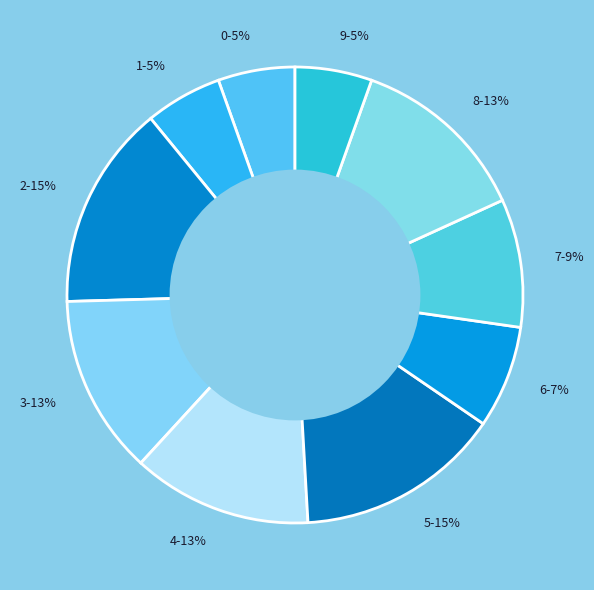

Is it true that 0 is 5% of the pie?

True